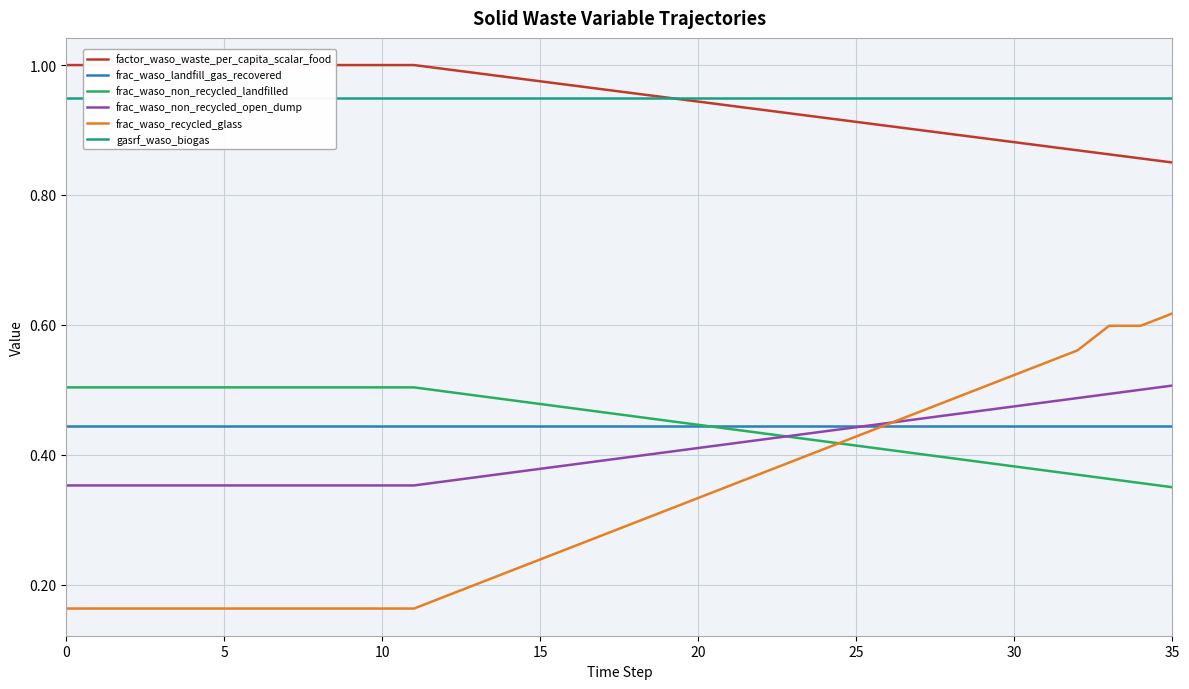

Is it true that frac_waso_landfill_gas_recovered equals 0.4 at 19?

True